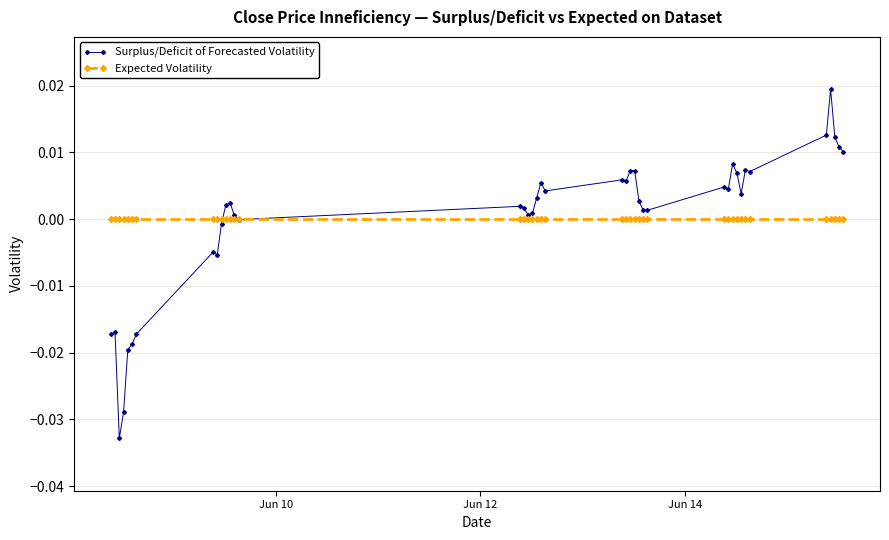

Which series has the largest range (max minus min)?

Surplus/Deficit of Forecasted Volatility